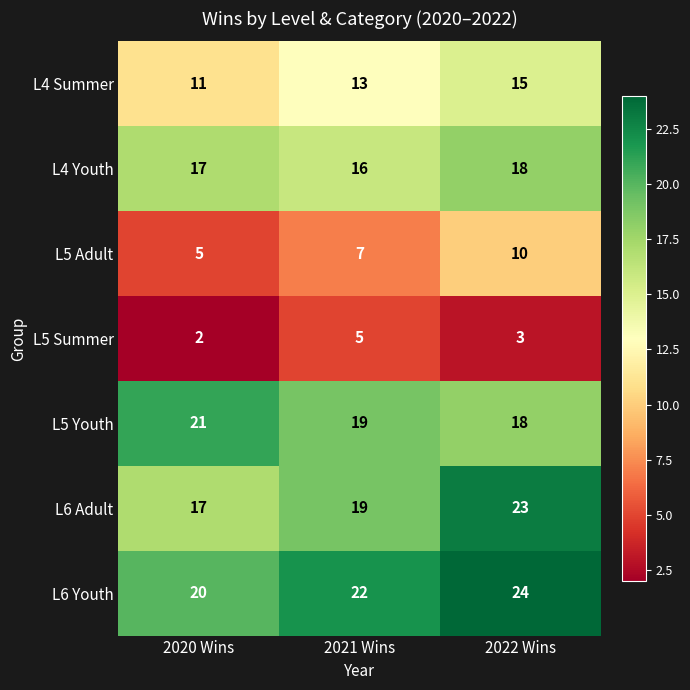

How many data points in L5 Youth are less than 19?

1